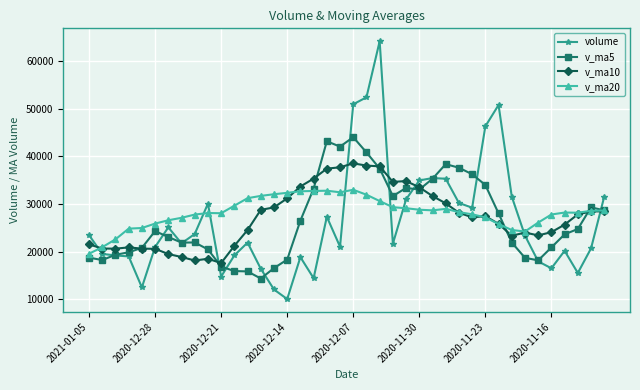

What is the greatest value displayed?

64167.6